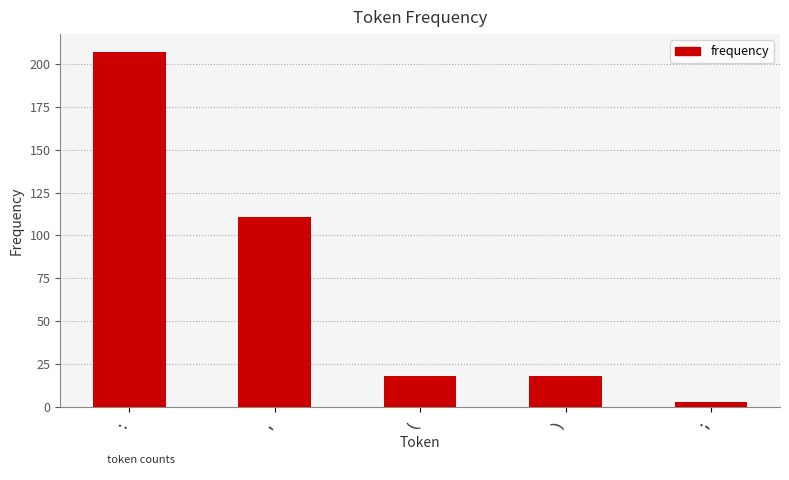

Which label corresponds to the smallest value in the chart?

;